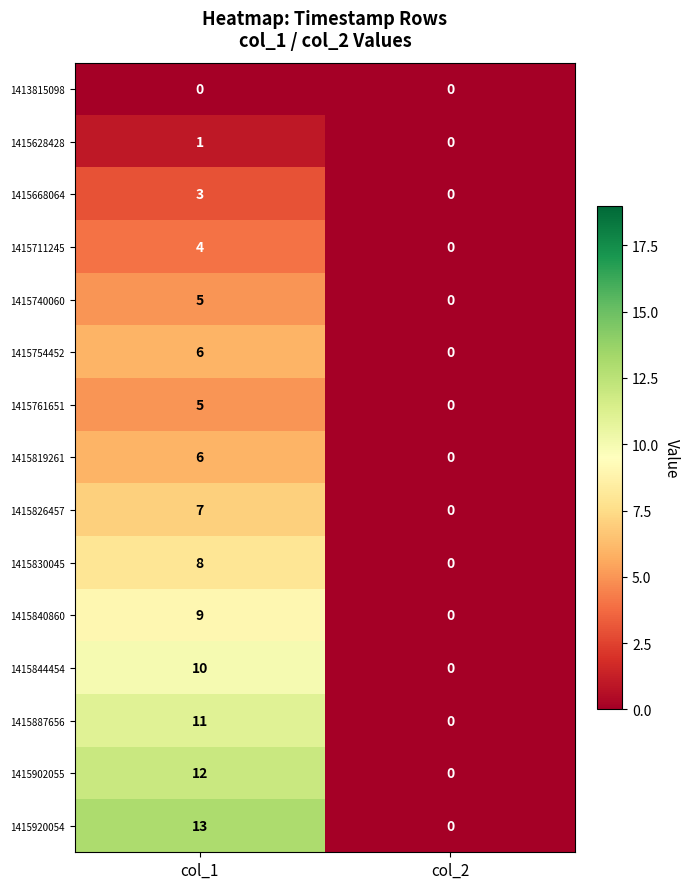

Rank the categories by 1415740060 value from lowest to highest.

col_2, col_1